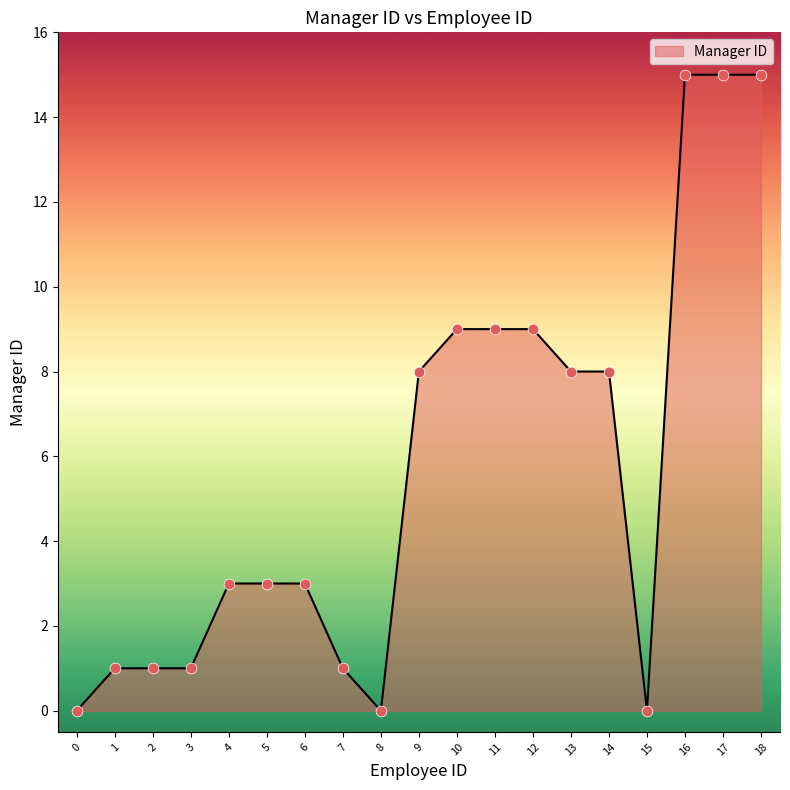

Which has a higher value, 10 or 3?

10